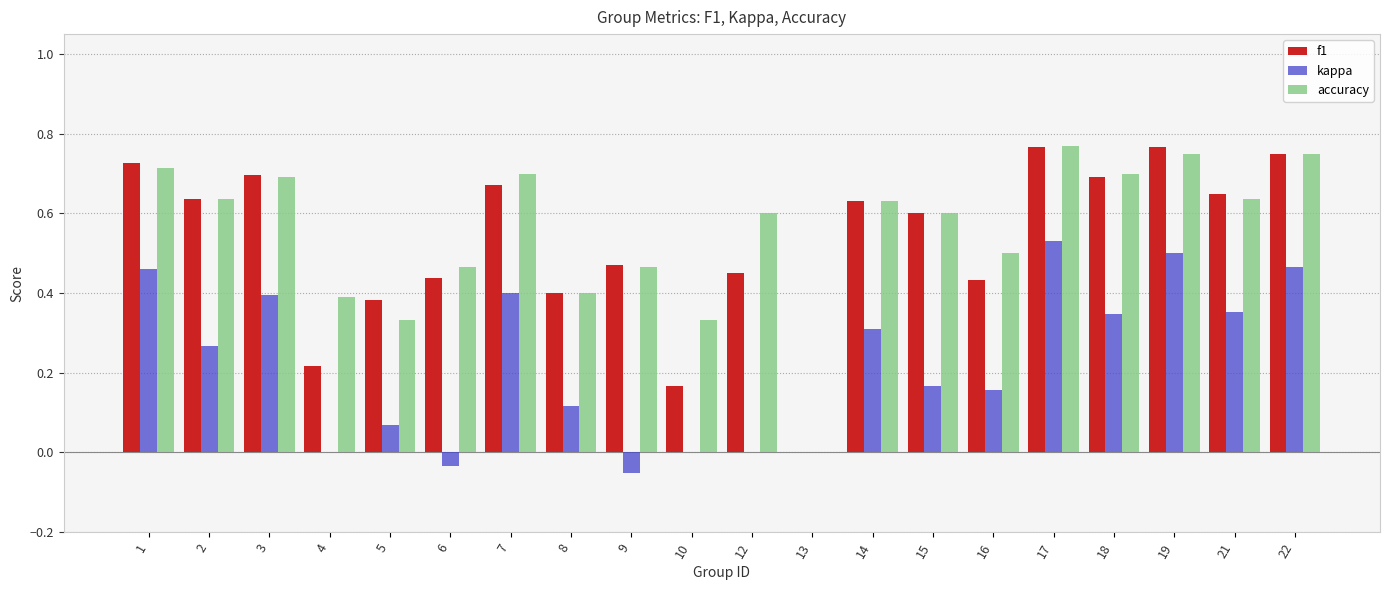

Does the chart contain stacked bars?

No